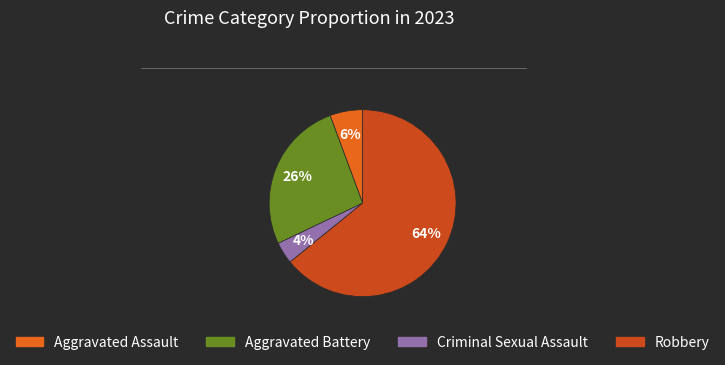

Which has a higher value, Aggravated Battery or Robbery?

Robbery